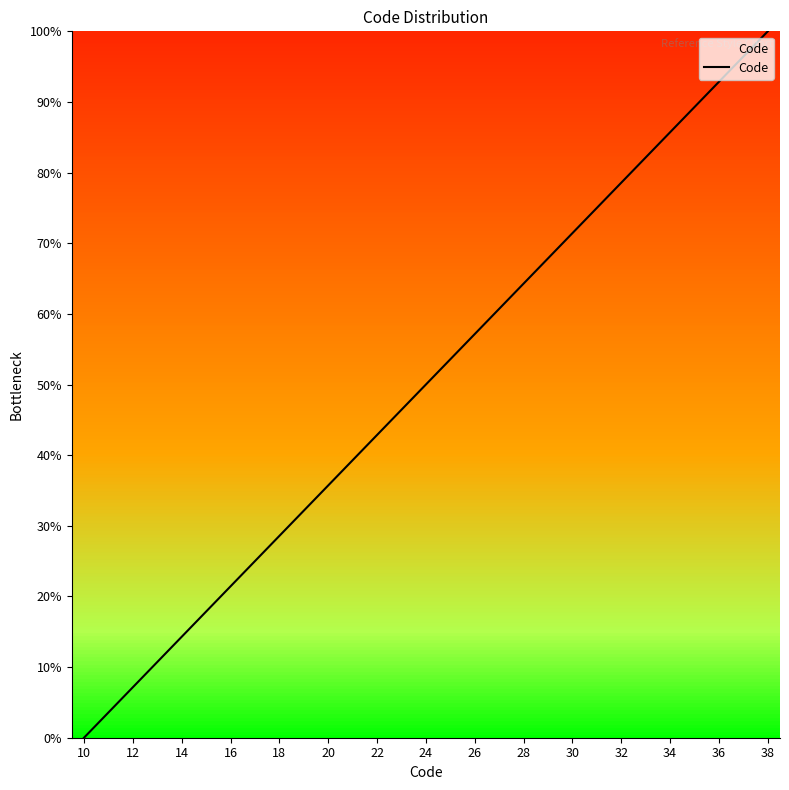

What is the difference between the maximum and minimum values?

100.0